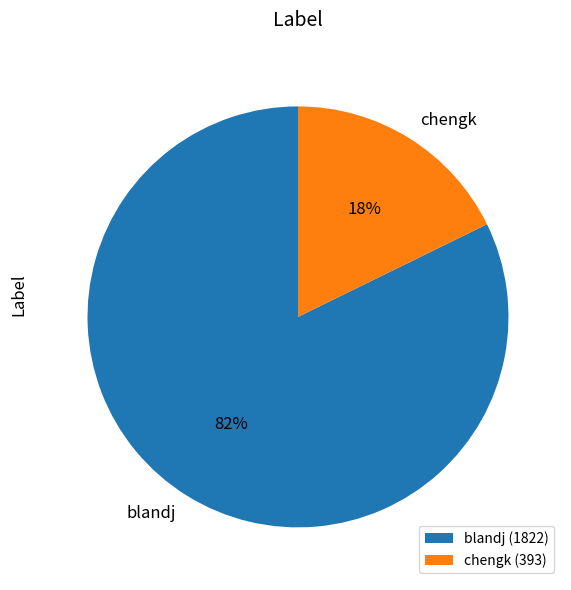

Which category has the smallest portion of the pie?

chengk